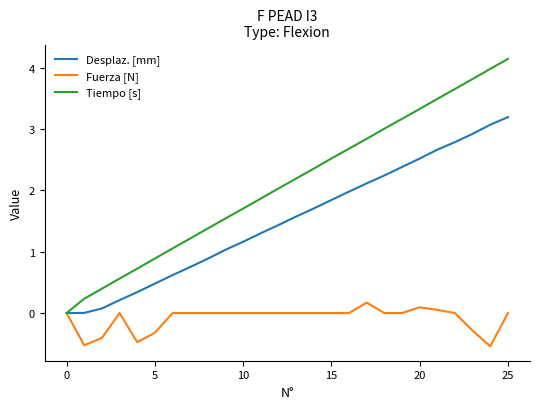

Which series has the widest spread of values?

Tiempo [s]